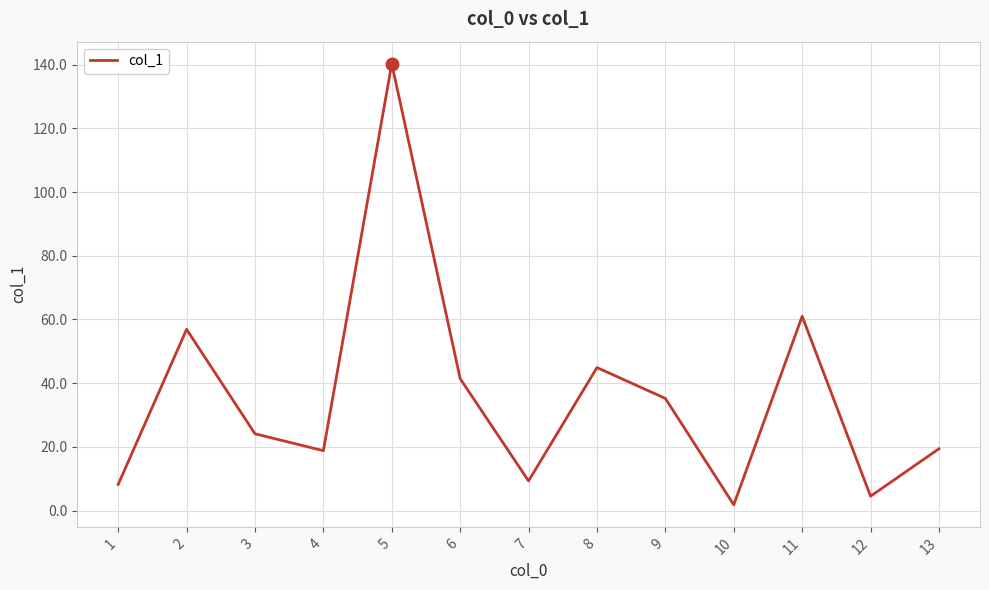

What is the ratio of the value at 3 to the value at 12?

5.4